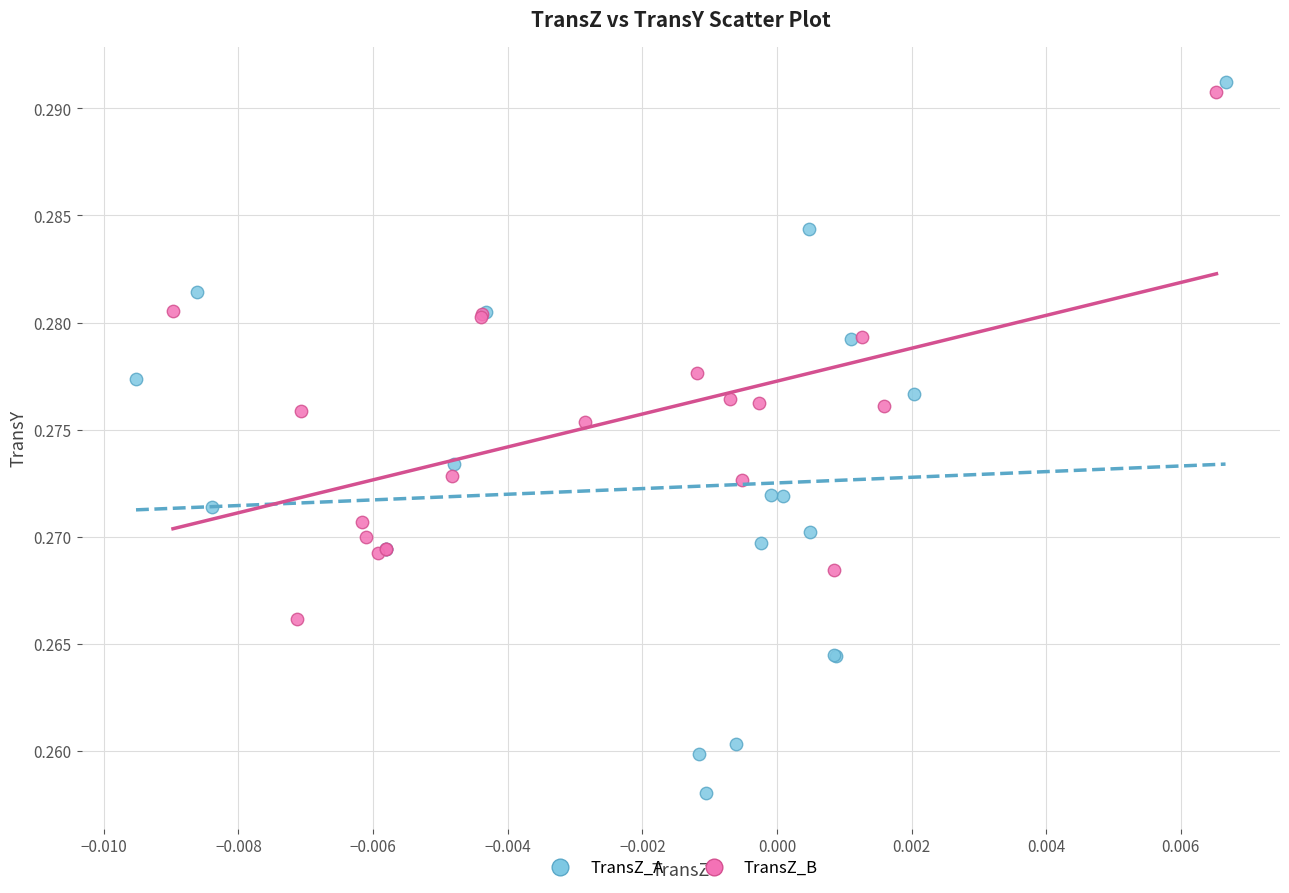

Which series has the largest Y range (max minus min)?

TransZ_A